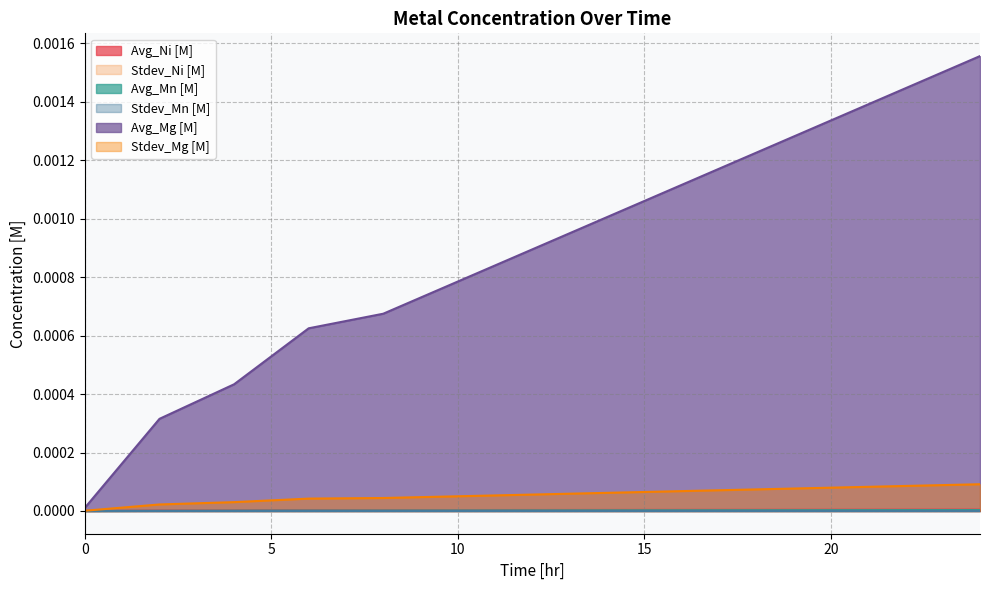

Between 24 and 2, which is larger?

24